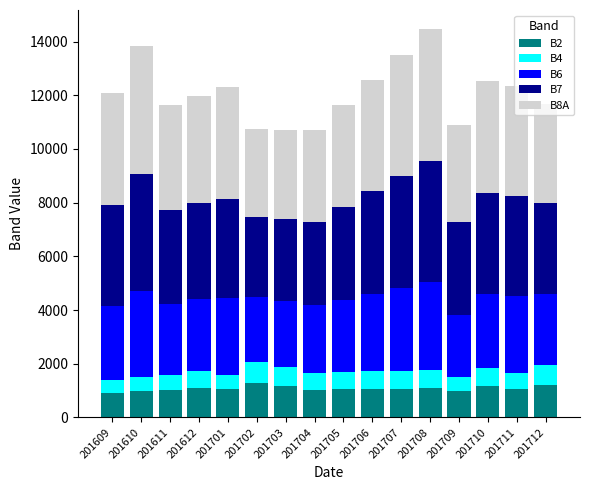

What is the difference between the maximum and minimum values in the B2 series?

365